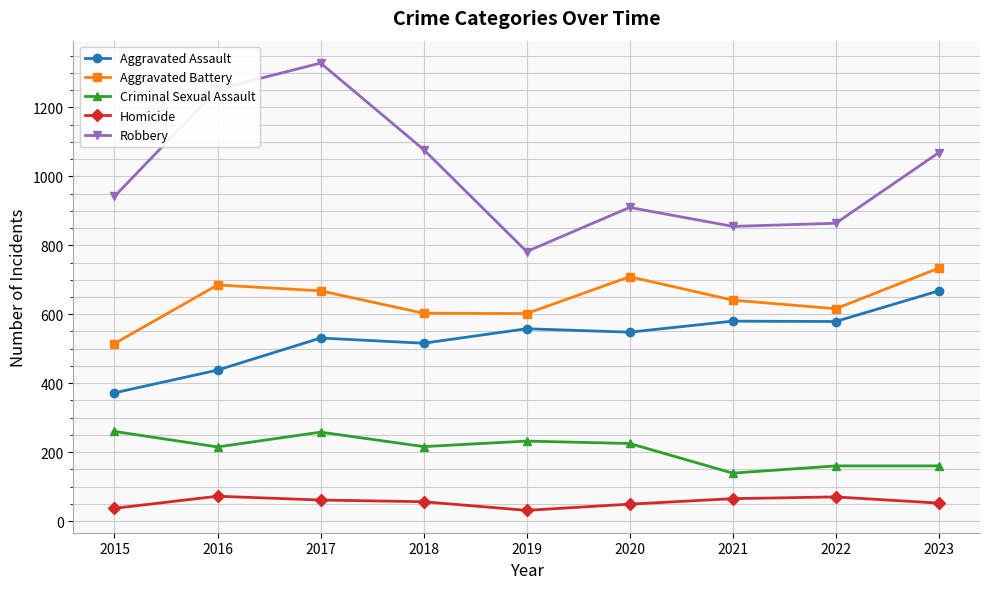

What is the spread (max minus min) of values at 2023?

1017